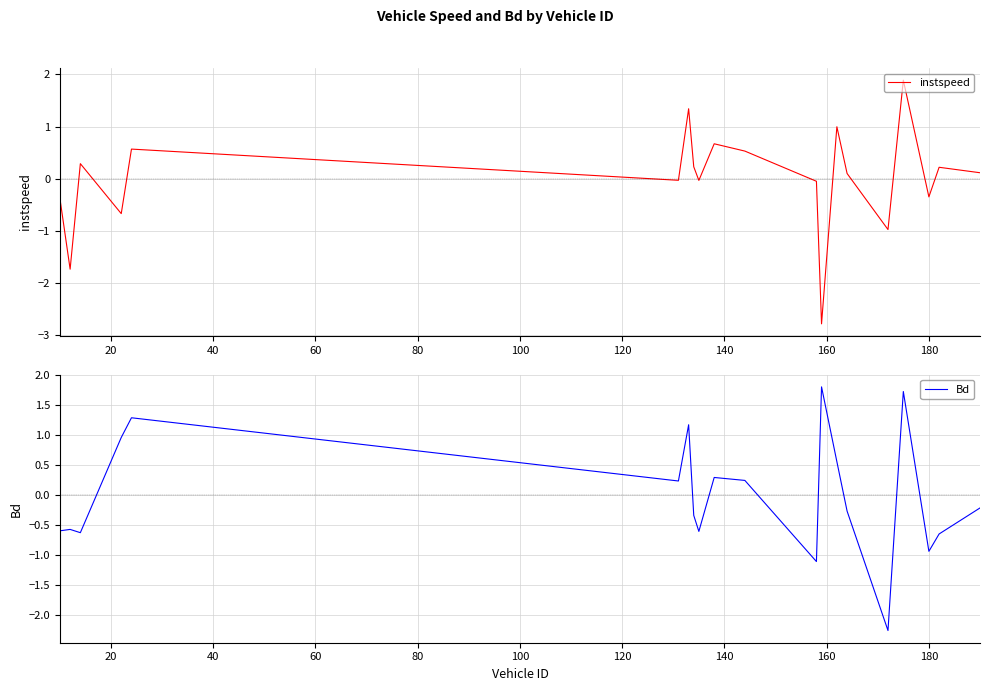

Does the chart display data point markers on the line(s)?

No